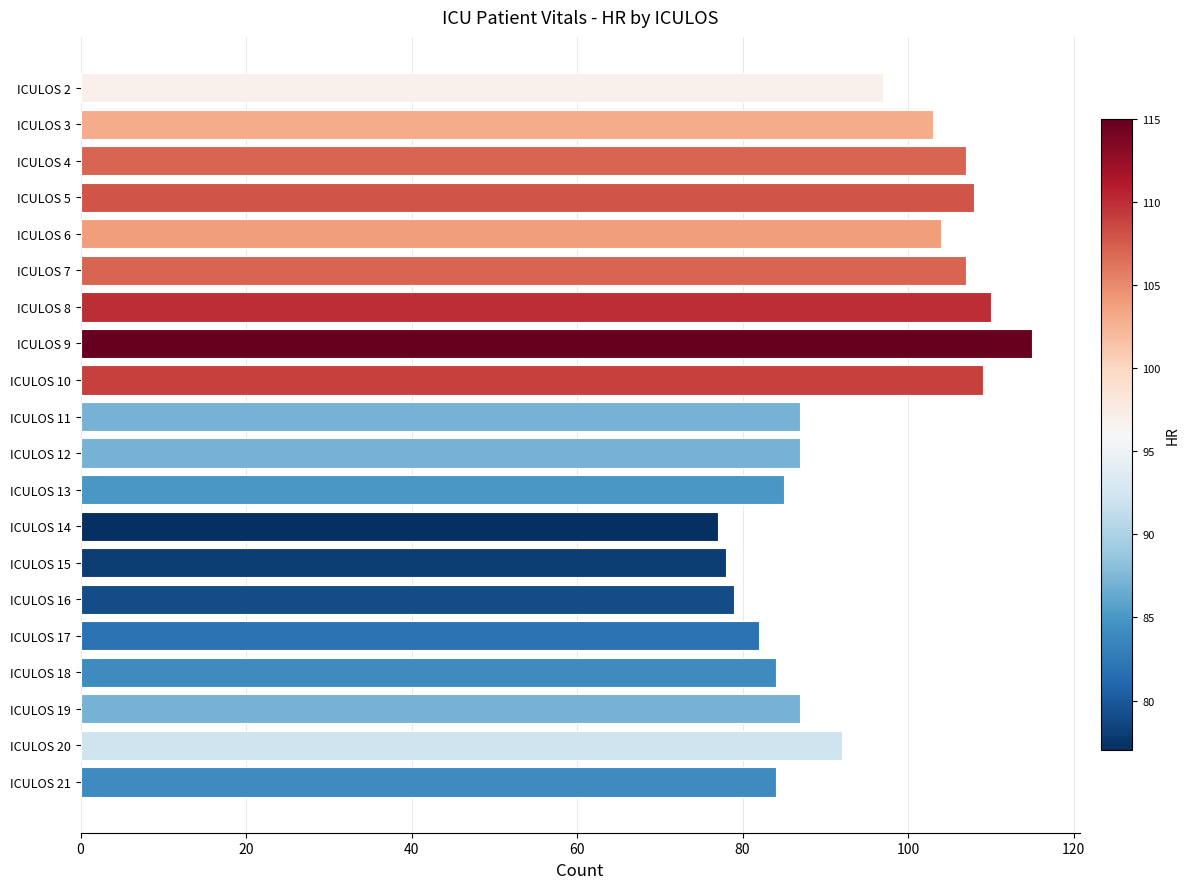

What is the value of the 8th bar from the top?

115